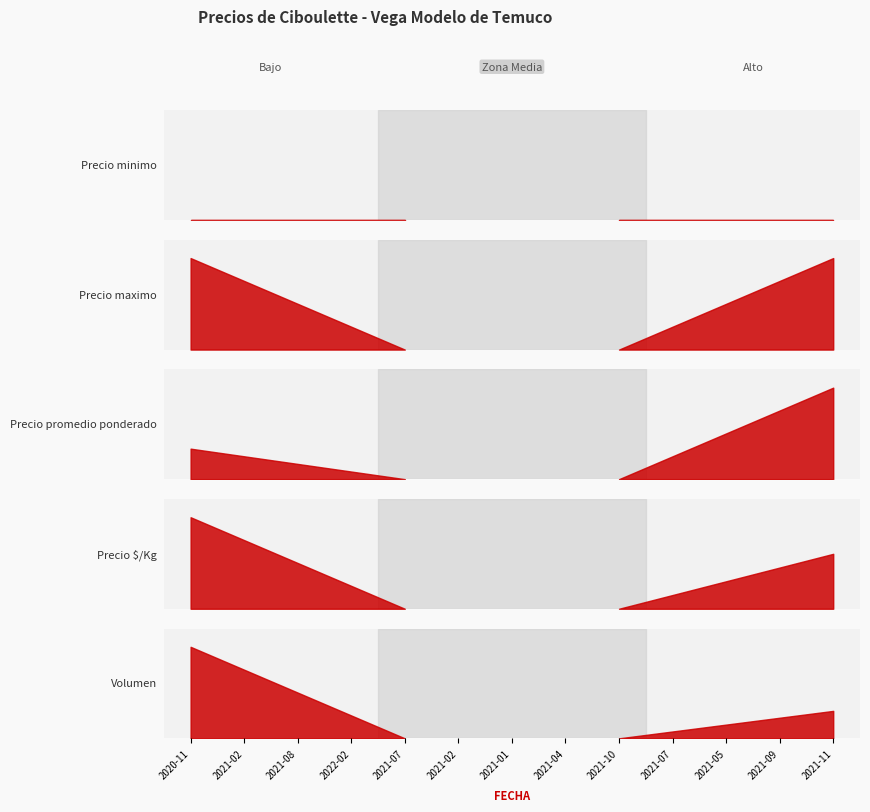

True or false: Precio minimo and Precio maximo cross at least once.

False